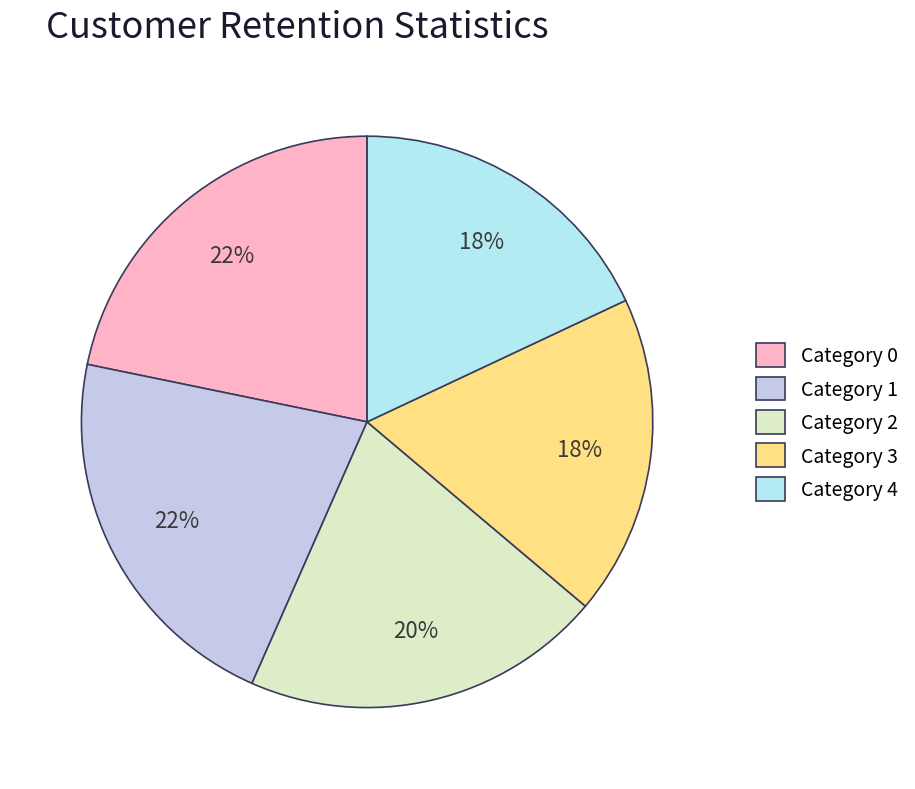

How many slices are in this pie chart?

5